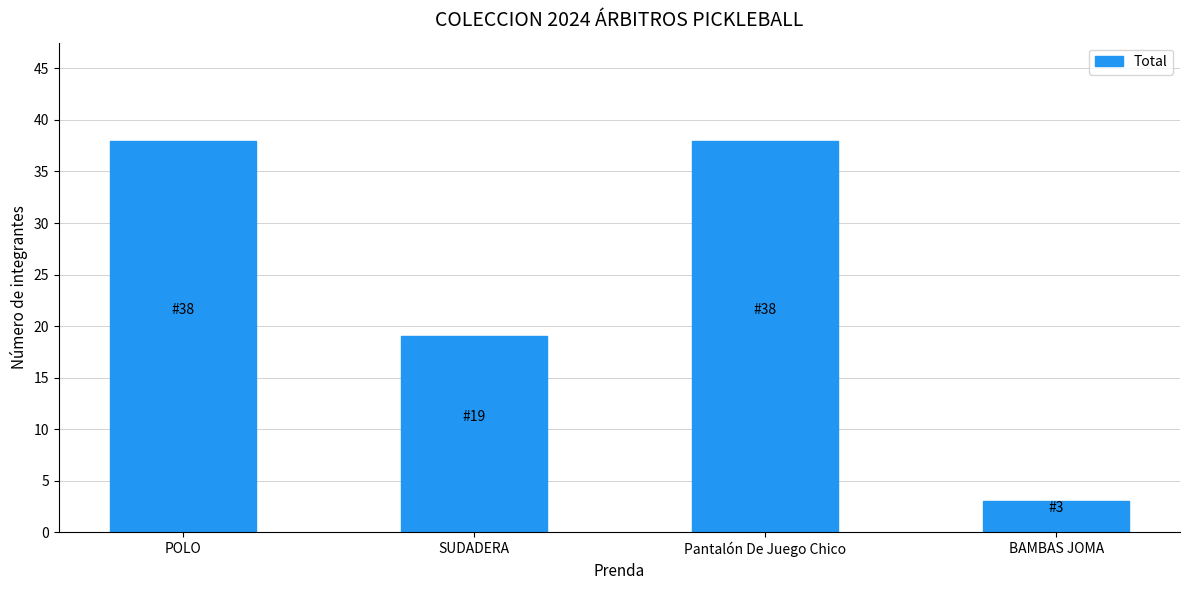

What is the value of the 3rd bar from the left?

38